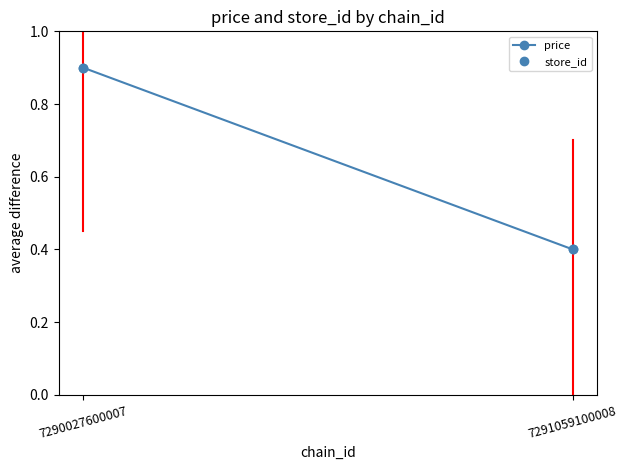

At how many categories does at least one series exceed 0?

2